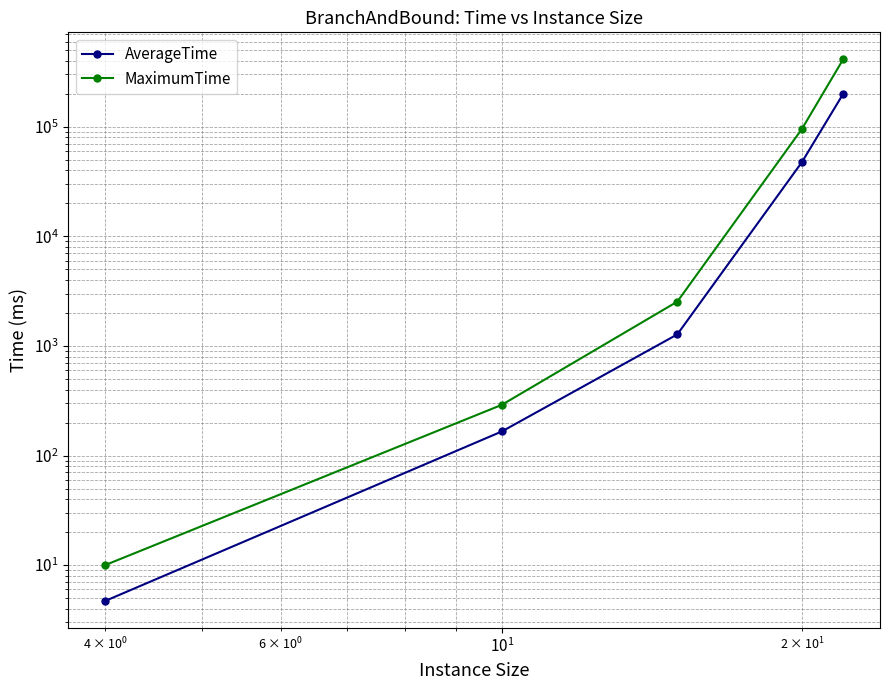

Is the value of MaximumTime at $\mathdefault{10^{1}}$ greater than the value of AverageTime at $\mathdefault{10^{1}}$?

Yes